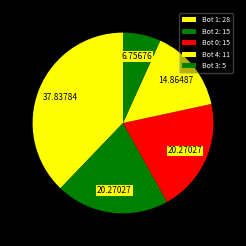

How many segments does this pie chart have?

5